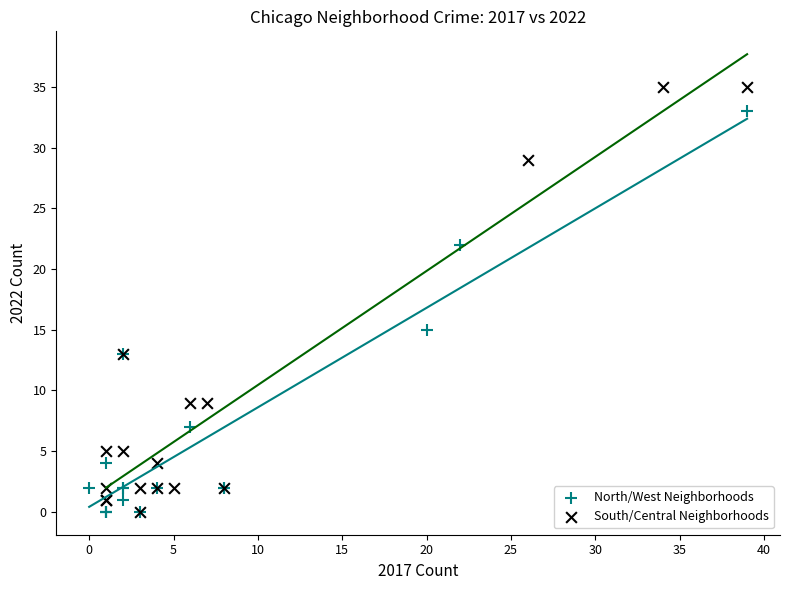

Which series has the widest spread of Y values?

South/Central Neighborhoods